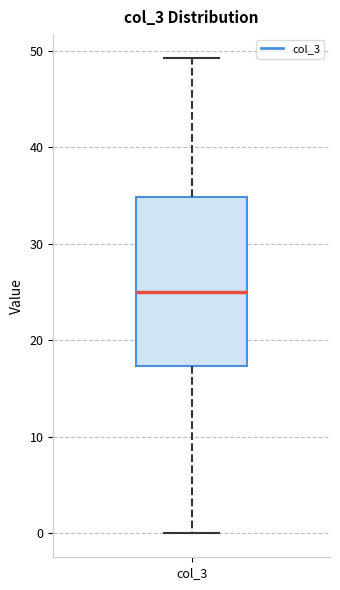

Where is the upper edge of the box for col_3 on the y-axis? The values are not printed on the chart, so give them approximately, as read against the axis.

35